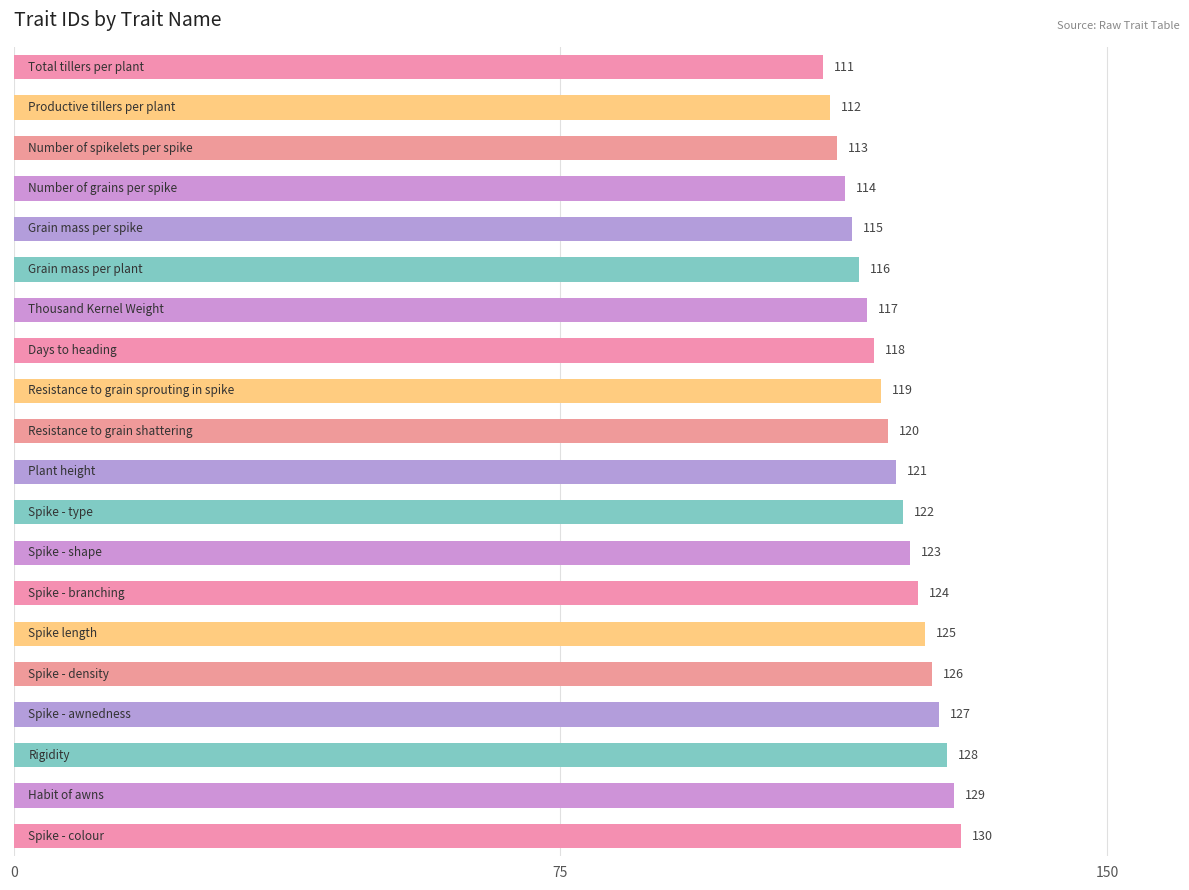

What is the value of the 2nd bar from the top?

112